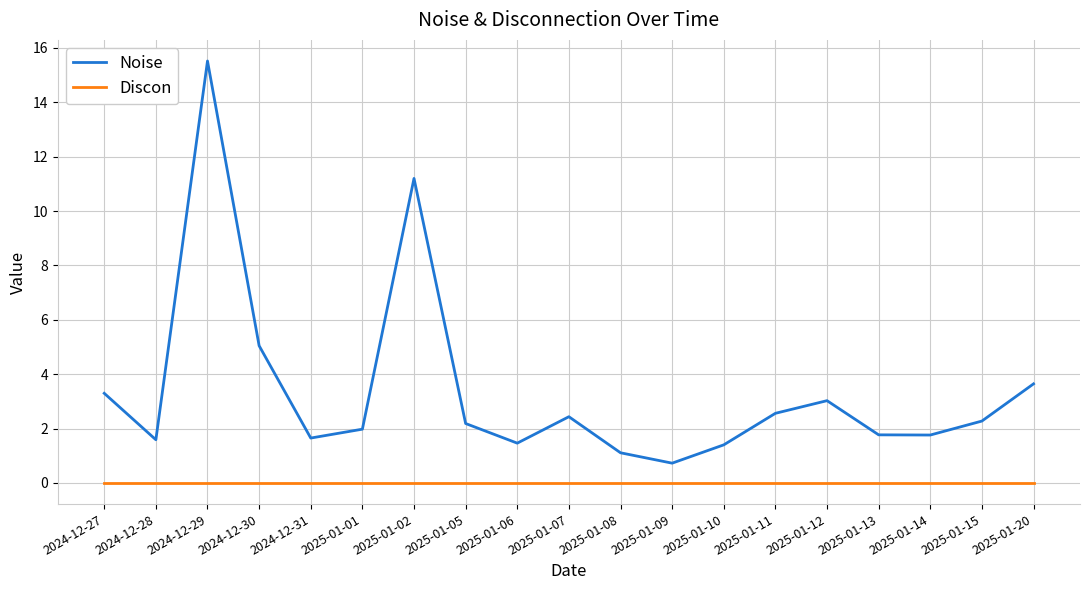

True or false: Discon and Noise intersect in this chart.

False